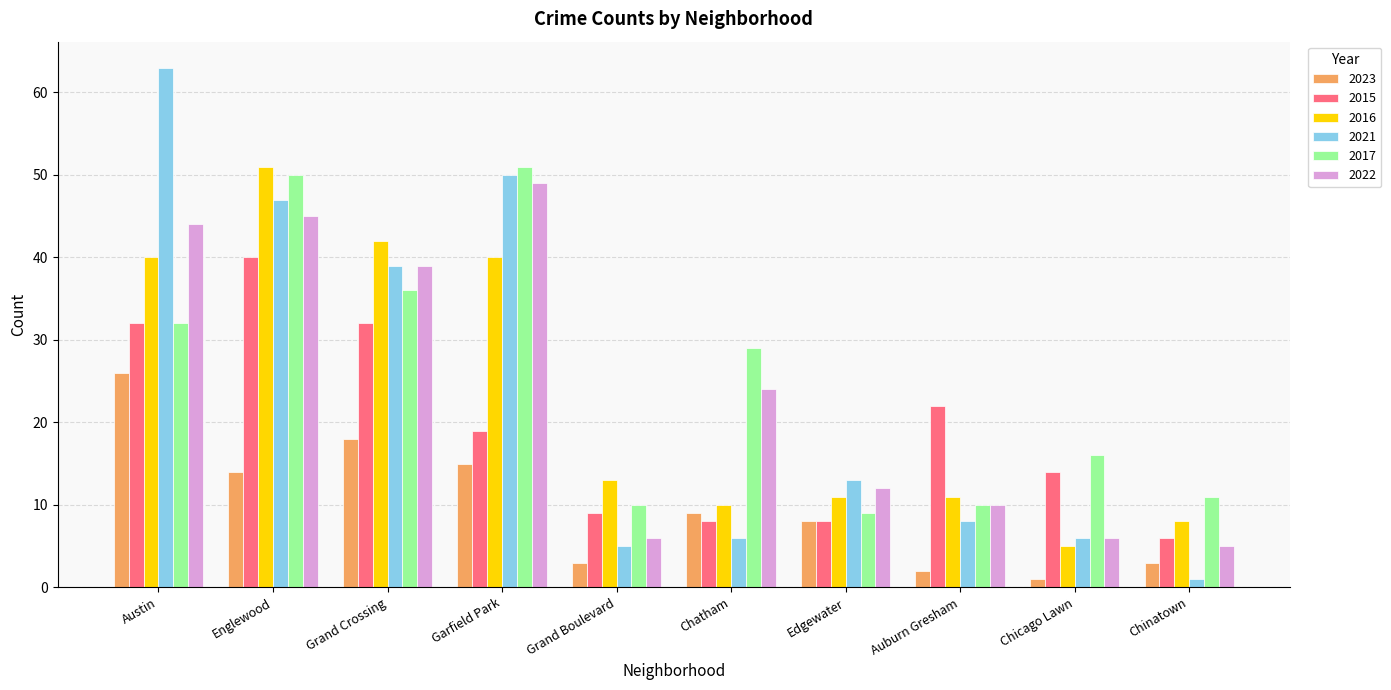

What is the difference between the highest and lowest values at Edgewater?

5